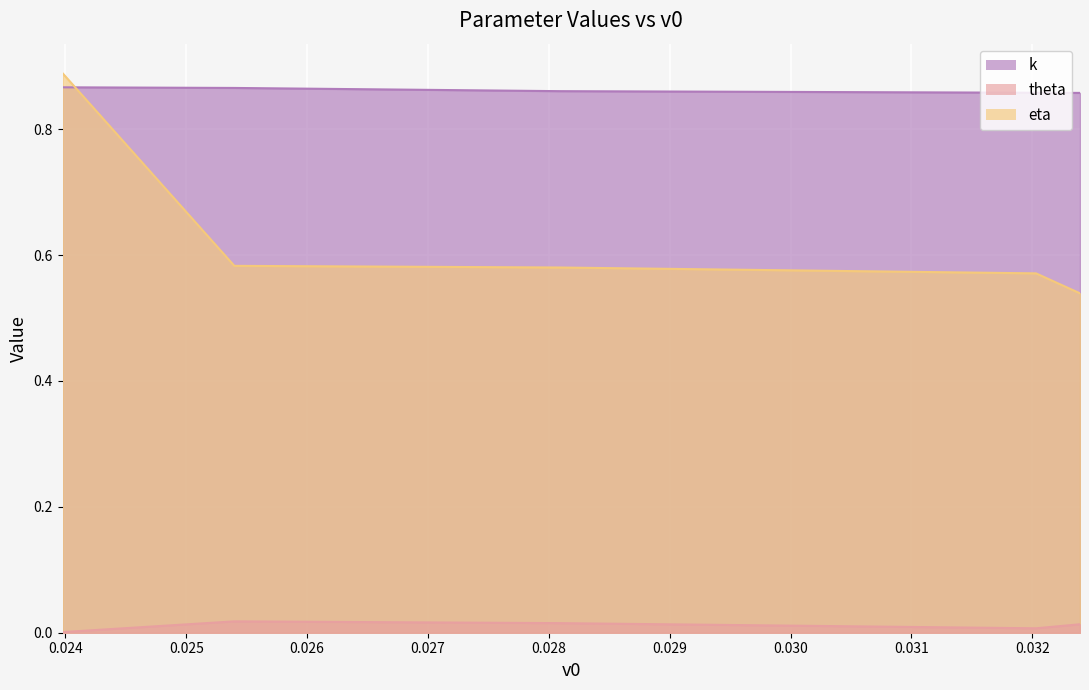

What is the highest value of the k series?

0.9